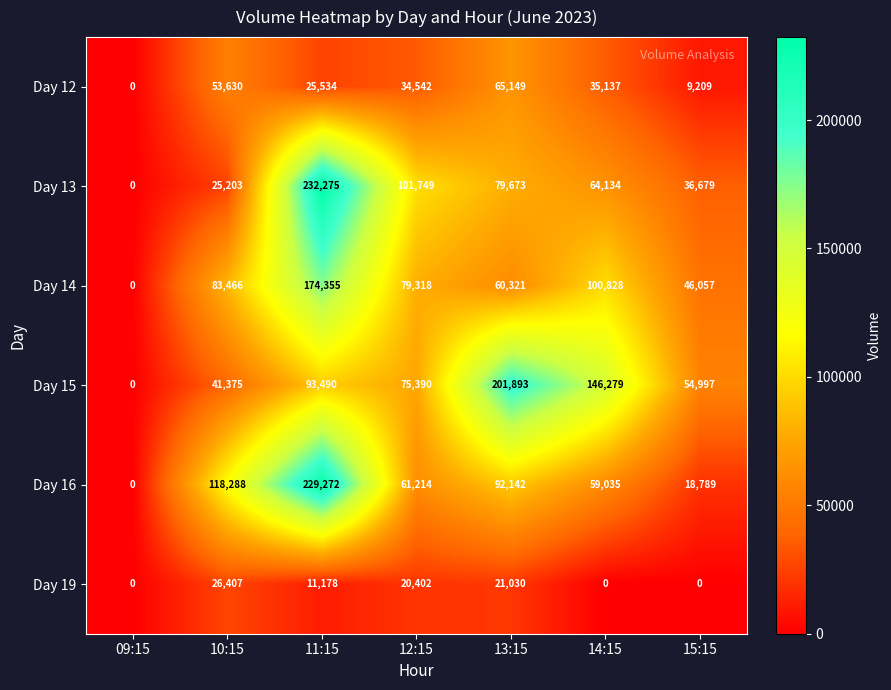

Where is Day 16 nearest to the value 114636?

10:15